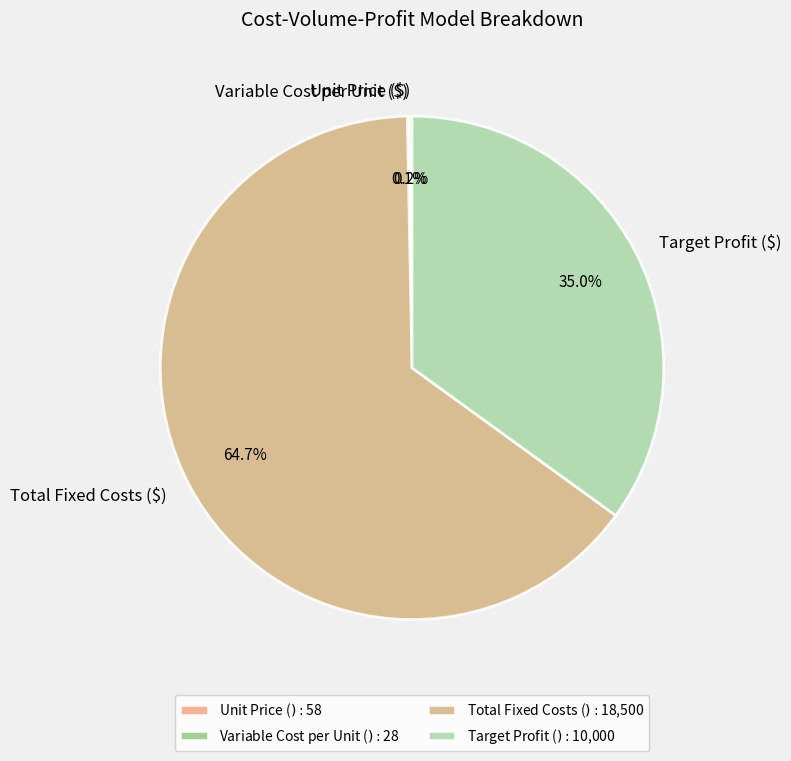

Does Total Fixed Costs ($) account for over 50% of the chart?

Yes